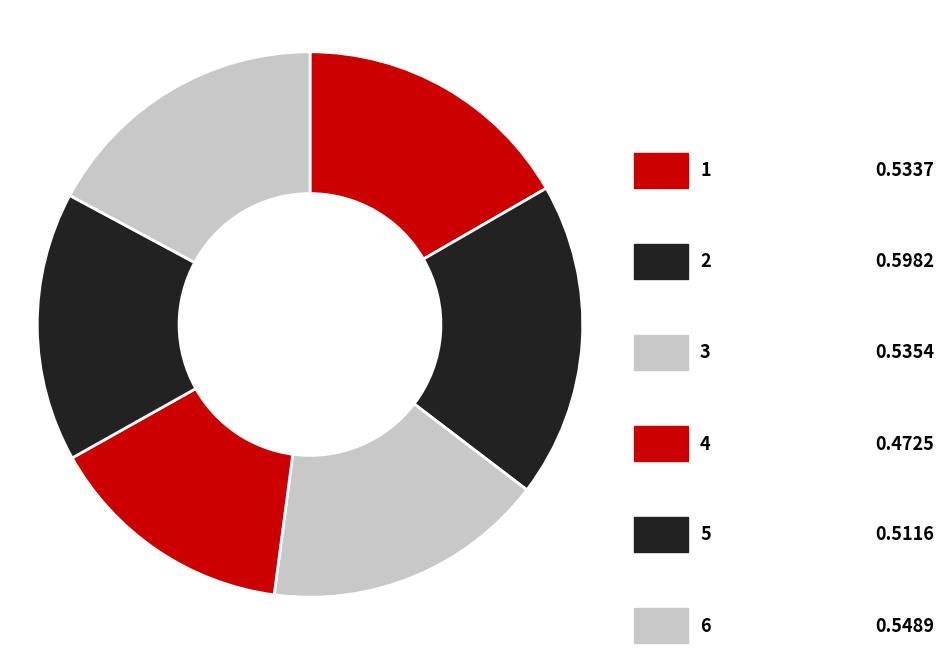

How many segments does this pie chart have?

6